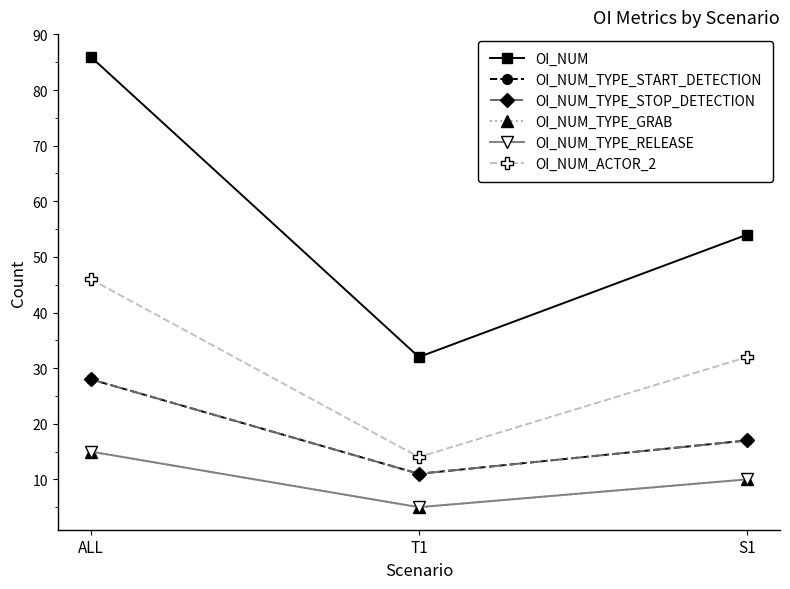

Which category has the lowest value in the OI_NUM series?

T1